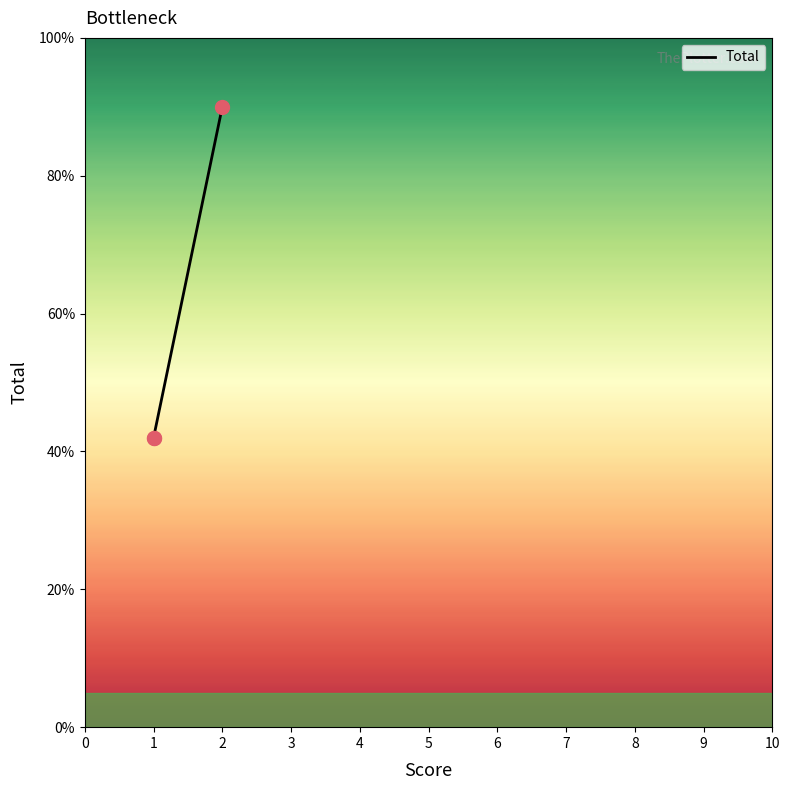

Read the value at 1, to the nearest 5.

40